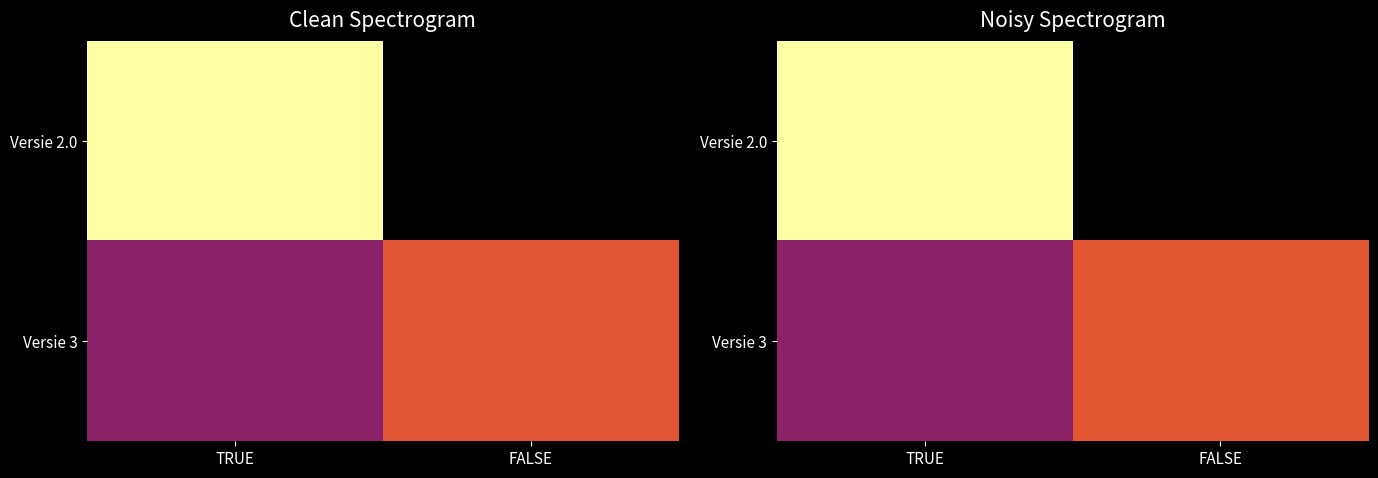

What is the sum of the Versie 3 values at TRUE and FALSE?

105.0